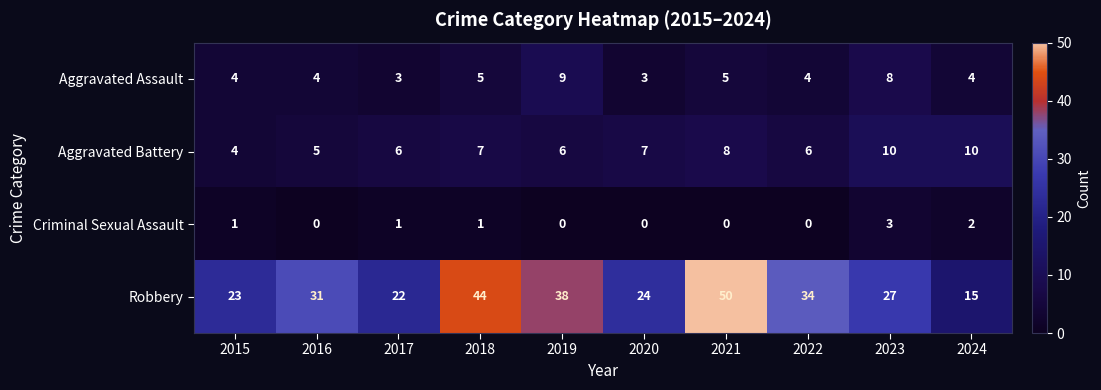

What is the sum of all Robbery values?

308